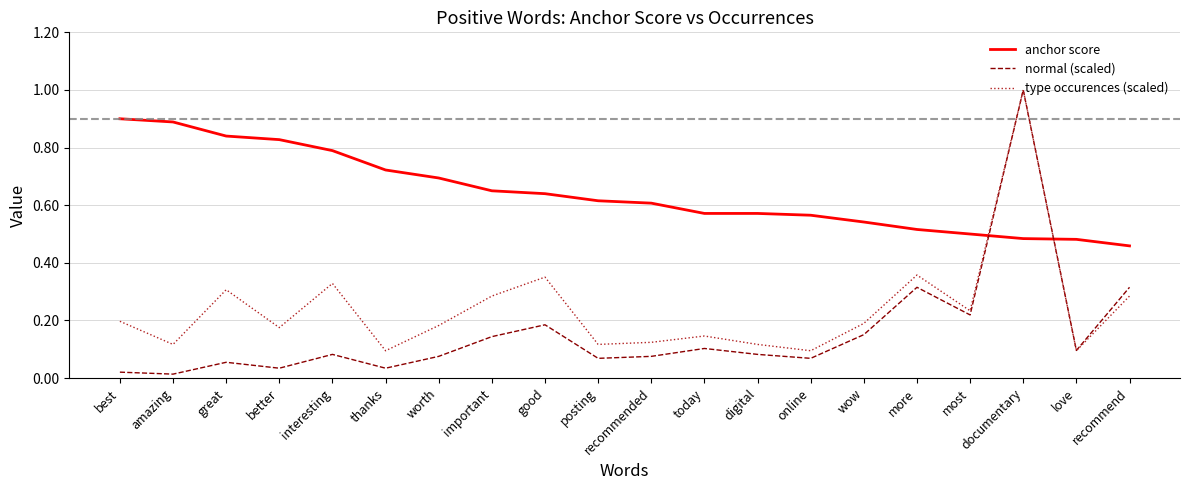

What is the sum of all anchor score values?

12.9